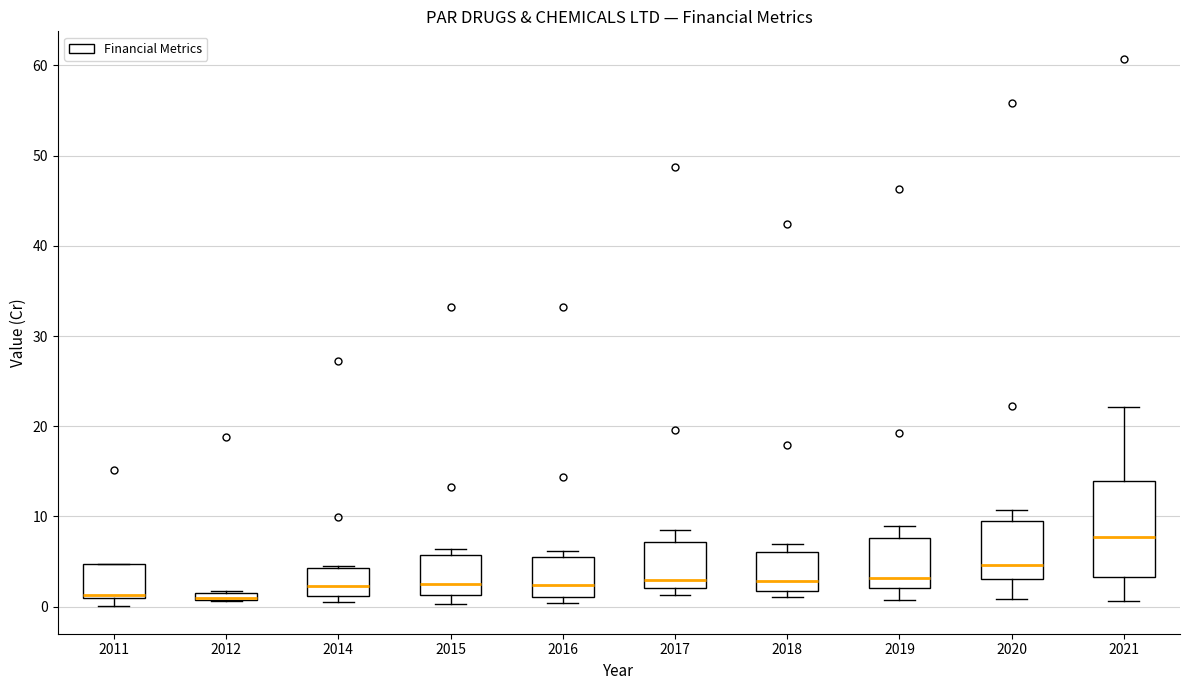

Where is the upper edge of the box at x = 2011 on the y-axis? The values are not printed on the chart, so give them approximately, as read against the axis.

5